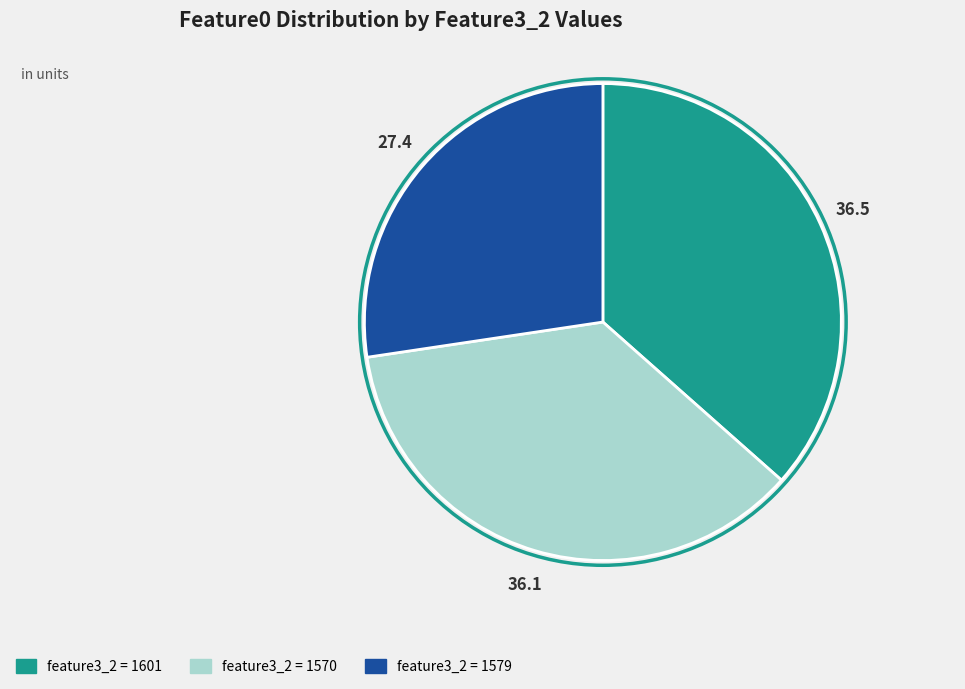

Is there a majority slice in this chart?

No